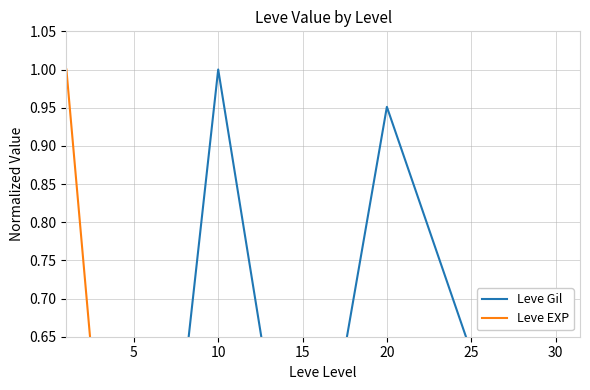

What is the value of the Leve Gil point at the 4th from the left?

0.3